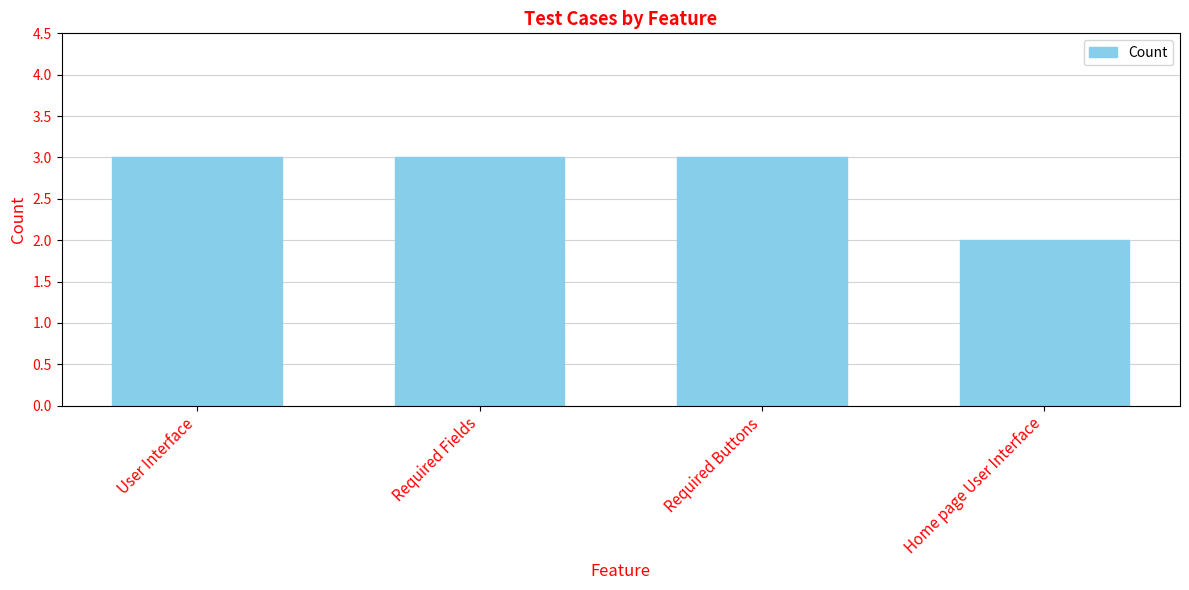

What is the sum of the values at Required Buttons and User Interface?

6